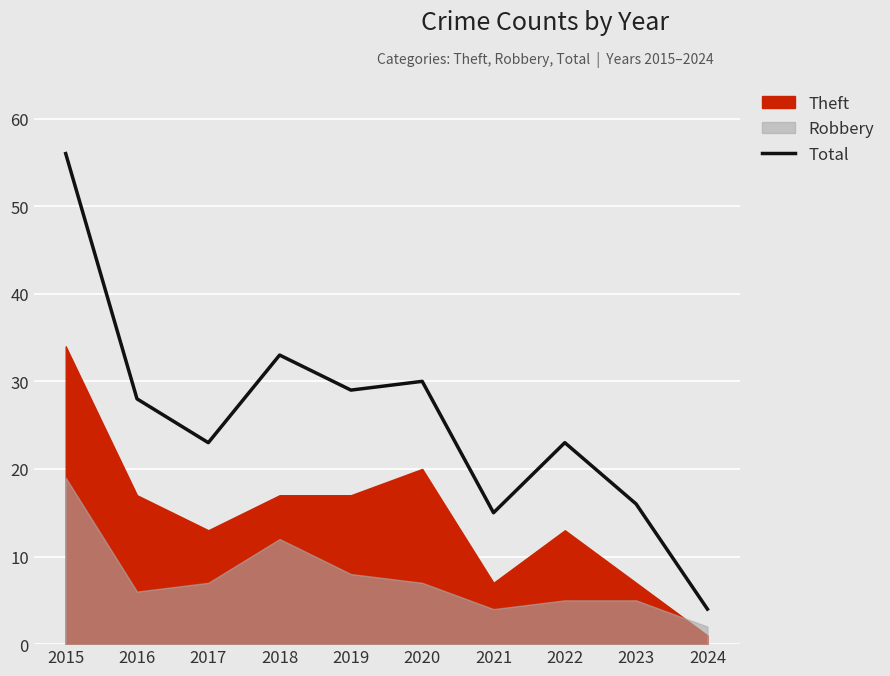

What is the ratio of the value at 2017 to the value at 2024?

5.8